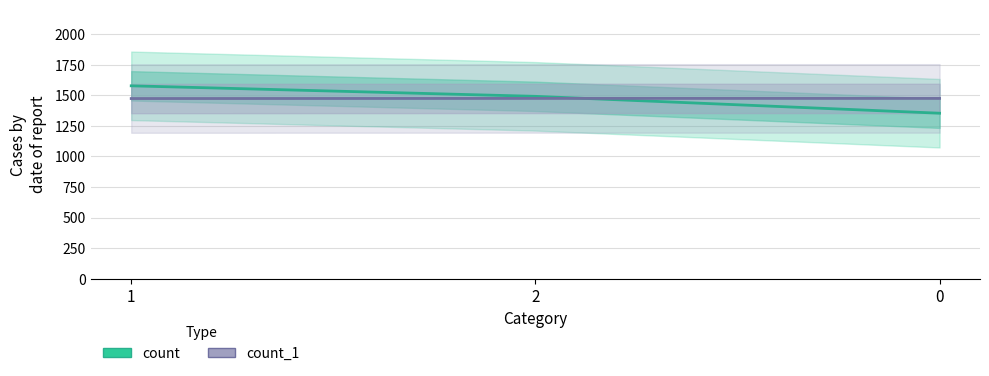

Which series has the largest total across all categories?

count